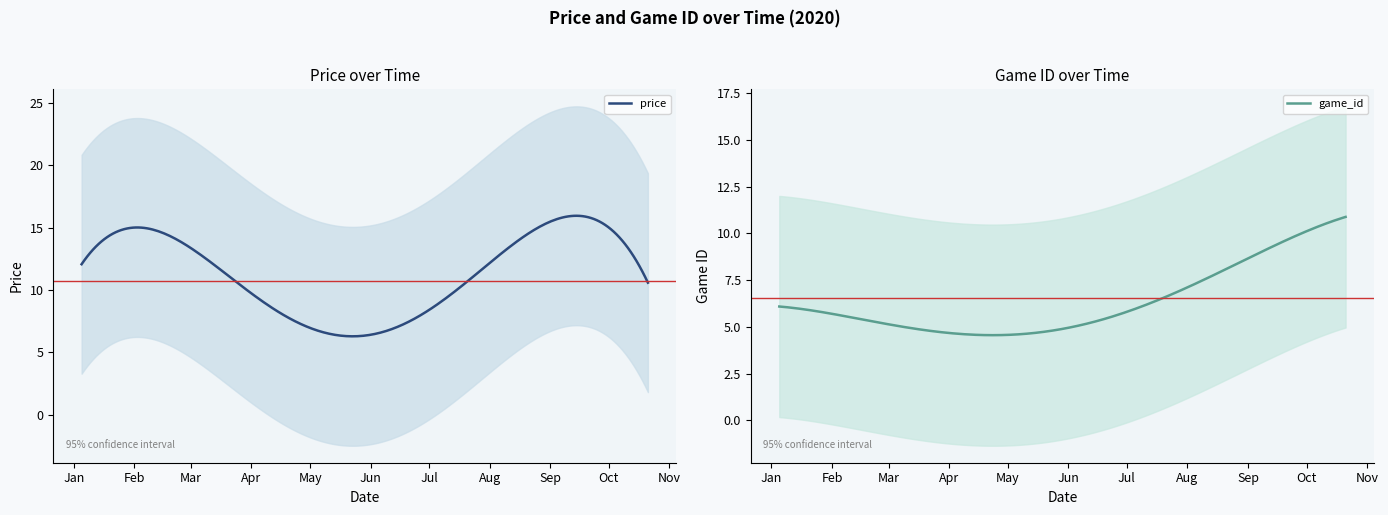

Is it true that price equals 7.6 at 07-06-2020?

False